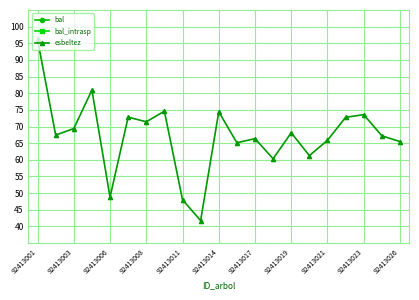

True or false: esbeltez has more than 1 points higher than both neighbors.

True